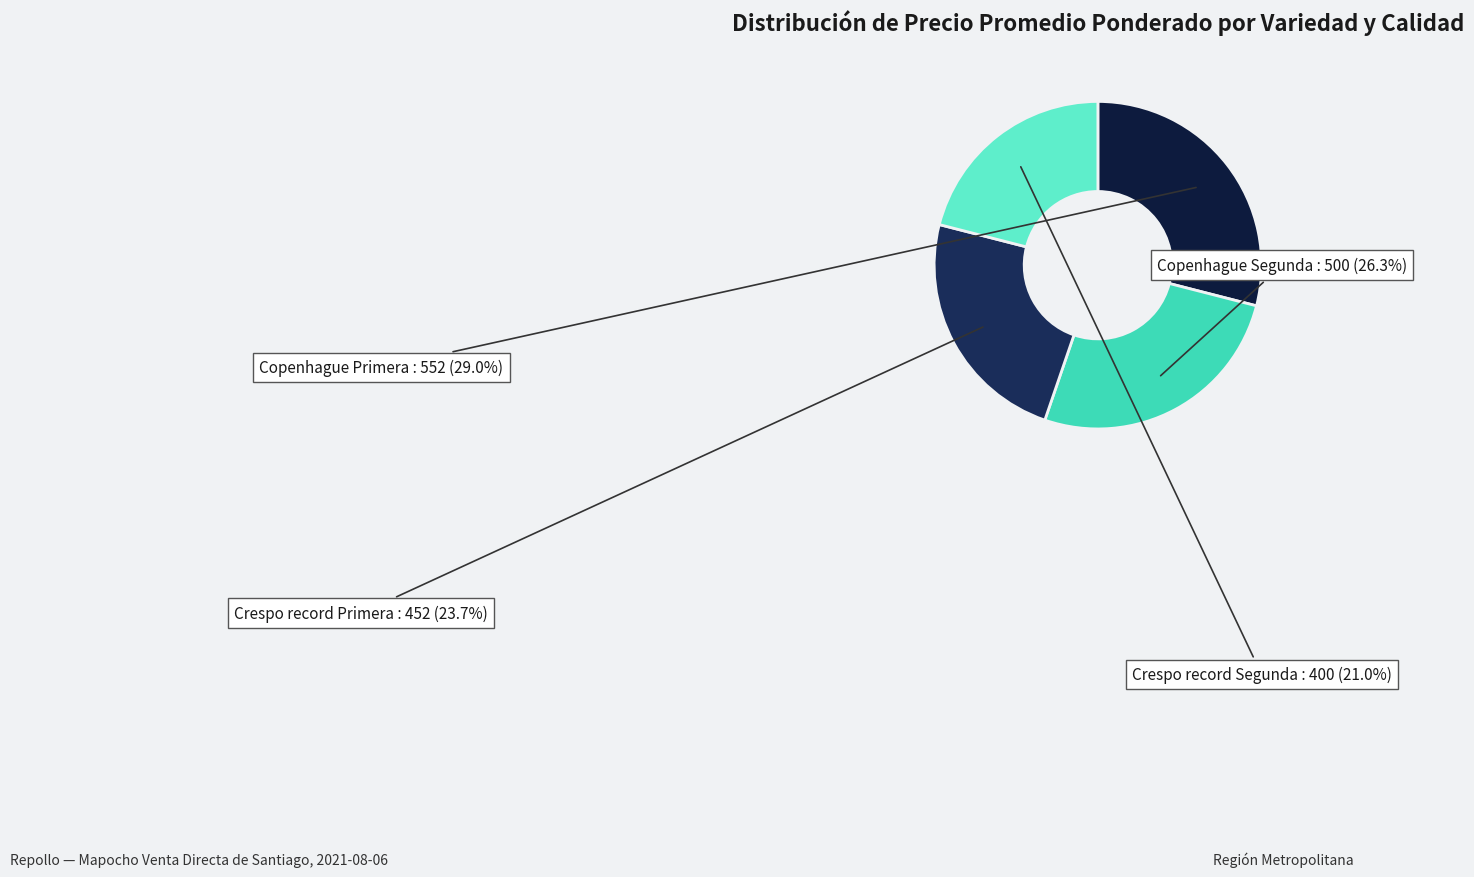

Count the number of slices in the pie.

4